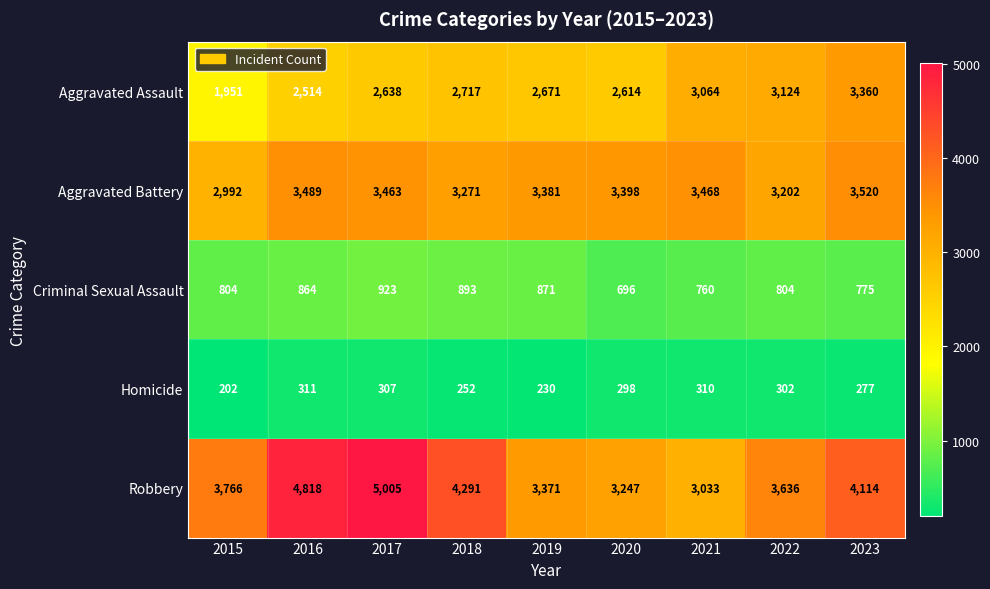

Is it true that Aggravated Battery equals 1738 at 2016?

False